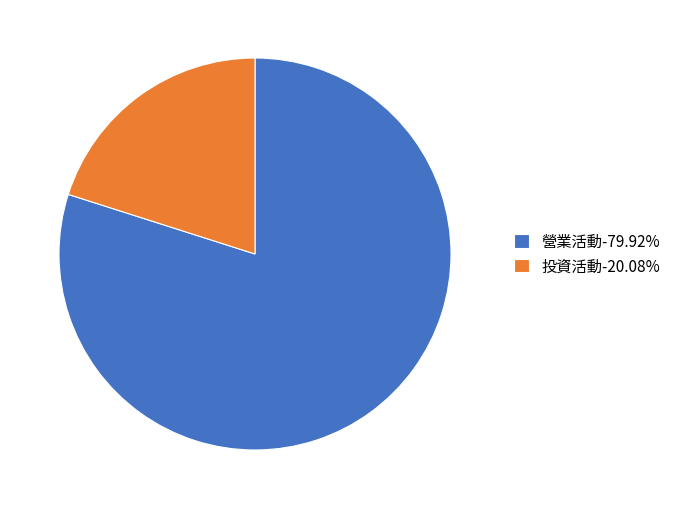

Is there a majority slice in this chart?

Yes